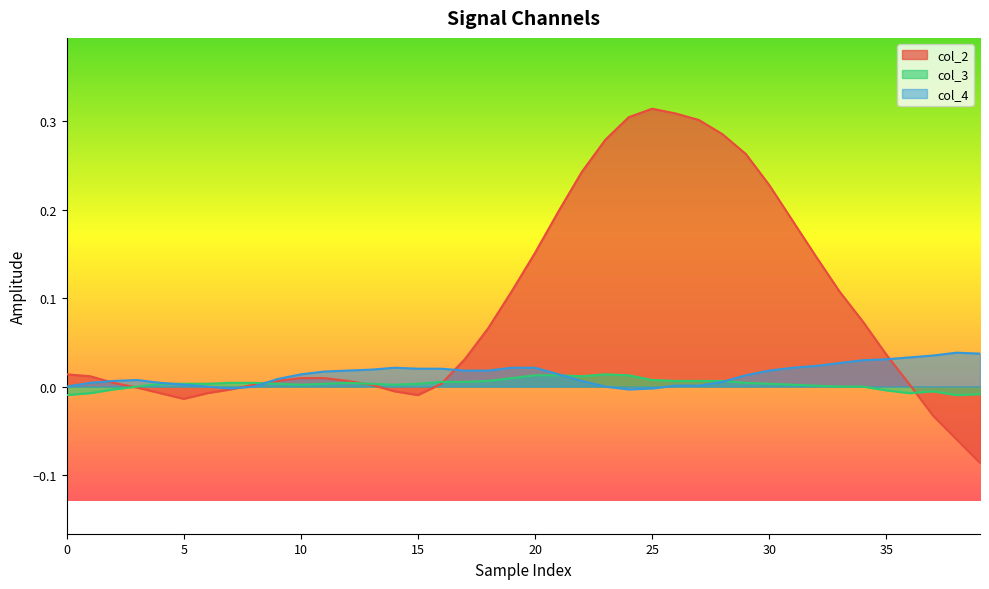

Reading left to right, transcribe all the data shown in this chart.

col_2: 0.0	0.0	0.0	-0.0	-0.0	-0.0	-0.0	-0.0	0.0	0.0	0.0	0.0	0.0	0.0	-0.0	-0.0	0.0	0.0	0.1	0.1	0.2	0.2	0.2	0.3	0.3	0.3	0.3	0.3	0.3	0.3	0.2	0.2	0.1	0.1	0.1	0.0	0.0	-0.0	-0.1	-0.1
col_3: -0.0	-0.0	-0.0	0.0	0.0	0.0	0.0	0.0	0.0	0.0	0.0	0.0	0.0	0.0	0.0	0.0	0.0	0.0	0.0	0.0	0.0	0.0	0.0	0.0	0.0	0.0	0.0	0.0	0.0	0.0	0.0	0.0	0.0	0.0	0.0	-0.0	-0.0	-0.0	-0.0	-0.0
col_4: 0.0	0.0	0.0	0.0	0.0	0.0	0.0	-0.0	0.0	0.0	0.0	0.0	0.0	0.0	0.0	0.0	0.0	0.0	0.0	0.0	0.0	0.0	0.0	0.0	-0.0	-0.0	0.0	0.0	0.0	0.0	0.0	0.0	0.0	0.0	0.0	0.0	0.0	0.0	0.0	0.0